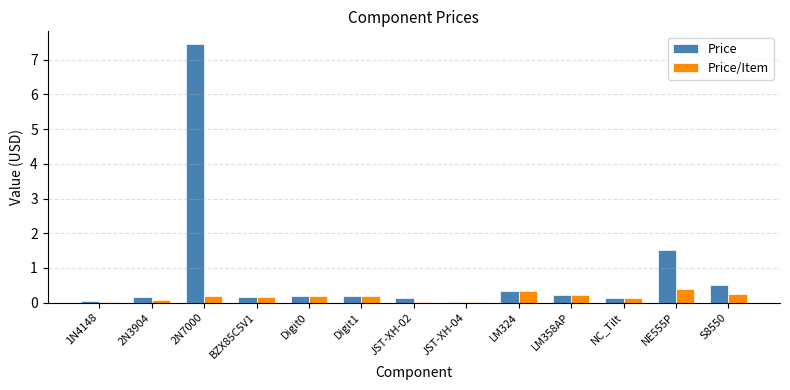

The value of Price/Item at Digit0 is 0.2. True or false?

True